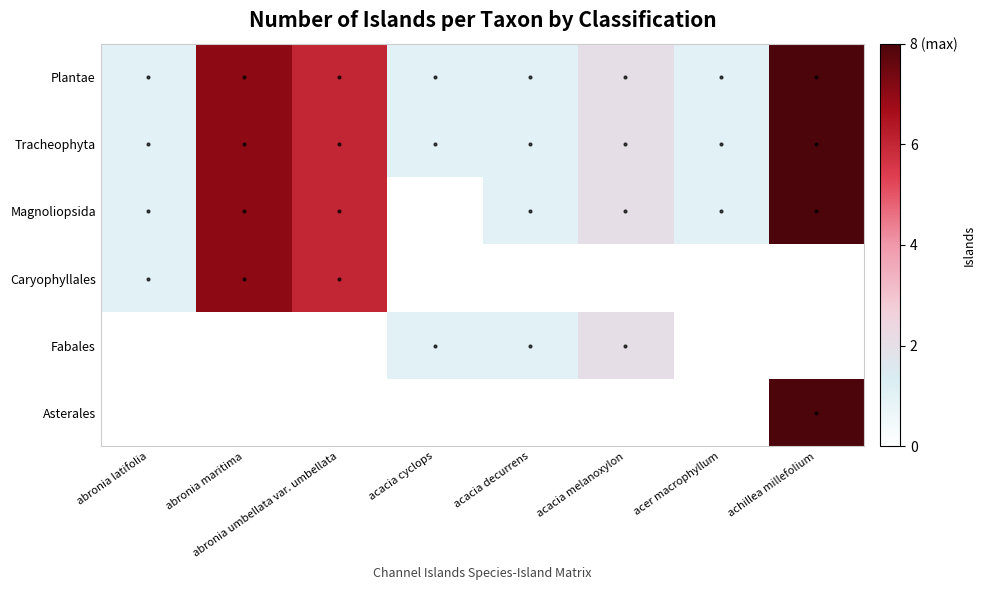

Which series changed the most between abronia latifolia and acacia melanoxylon?

Fabales